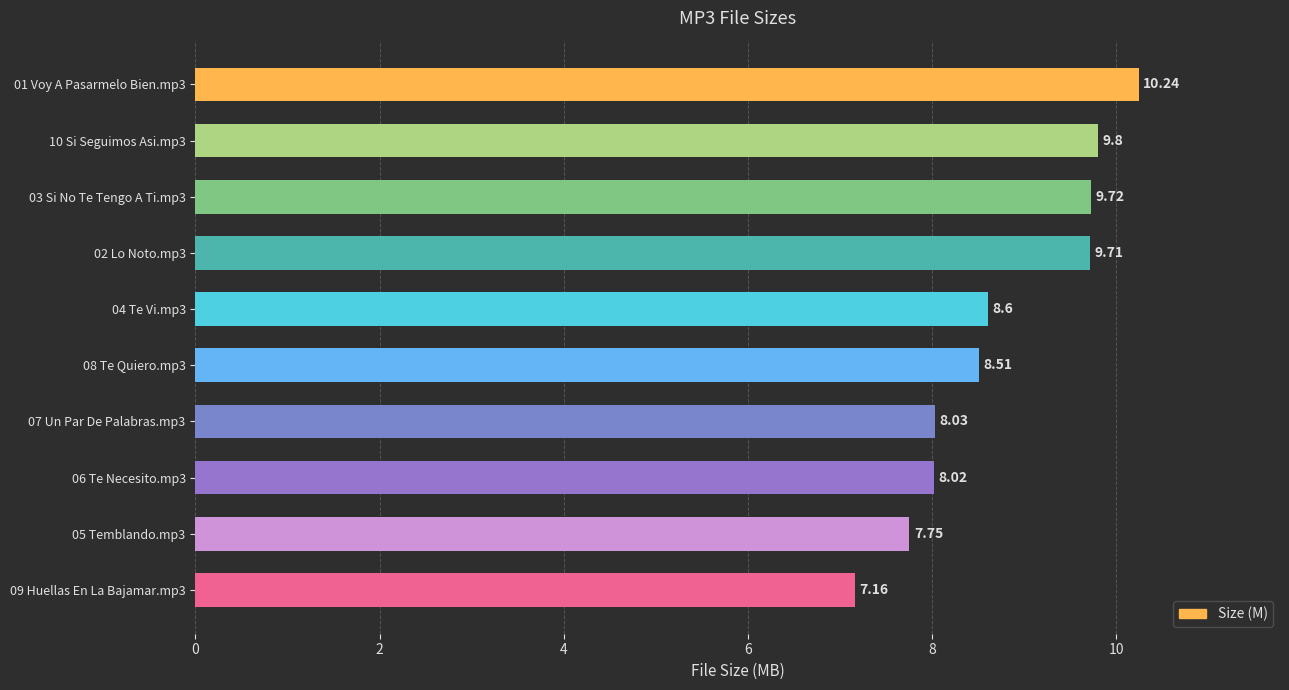

Between 05 Temblando.mp3 and 07 Un Par De Palabras.mp3, which is larger?

07 Un Par De Palabras.mp3